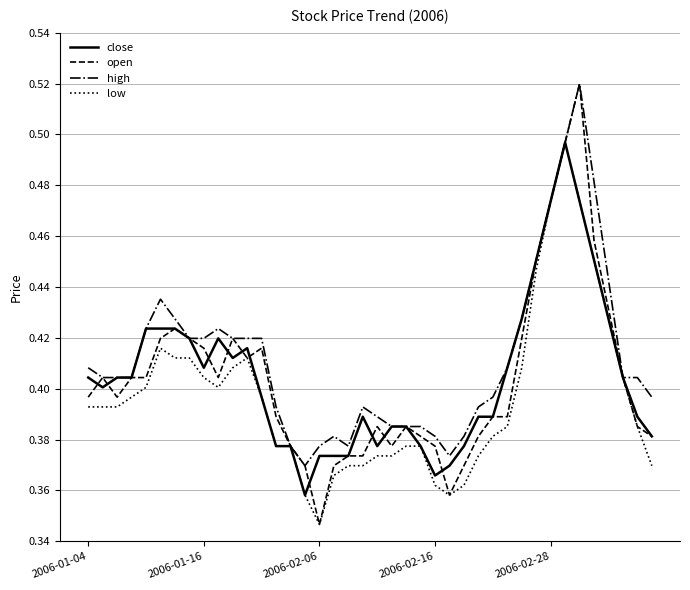

Which series has the largest range (max minus min)?

open